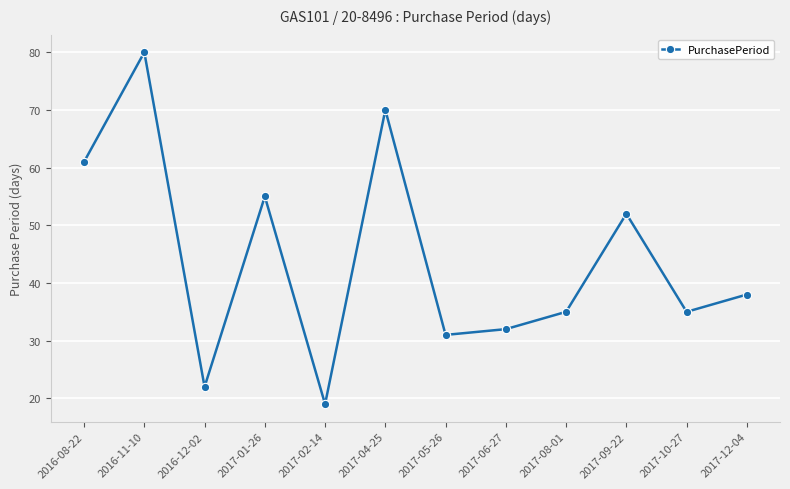

Between 2017-05-26 and 2017-10-27, which is larger?

2017-10-27